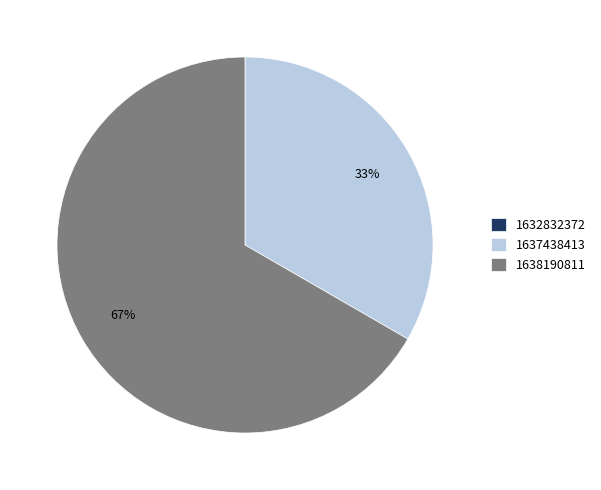

To the nearest percent, what percentage of the pie is 1637438413?

33%